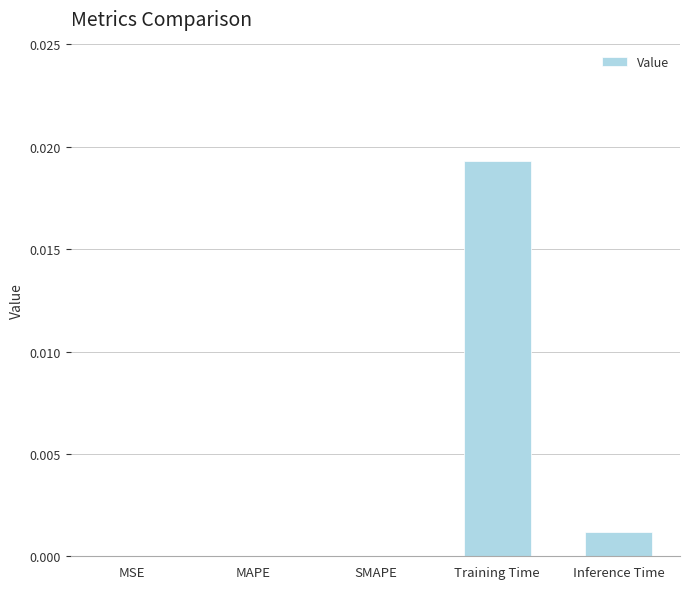

Which category has the highest value across all series?

Training Time